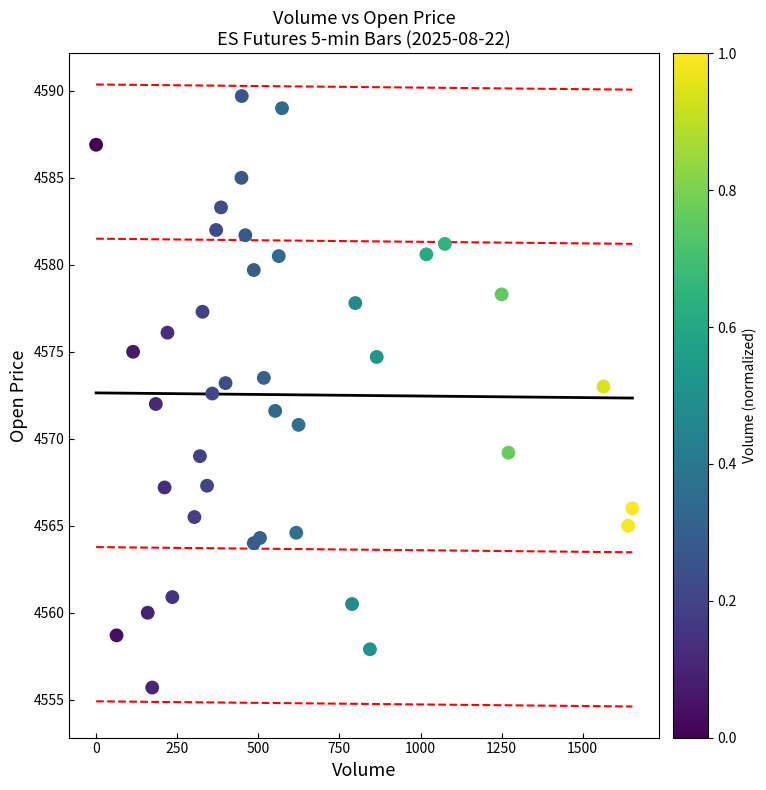

What is the range of X values (max minus min)?

1653.0